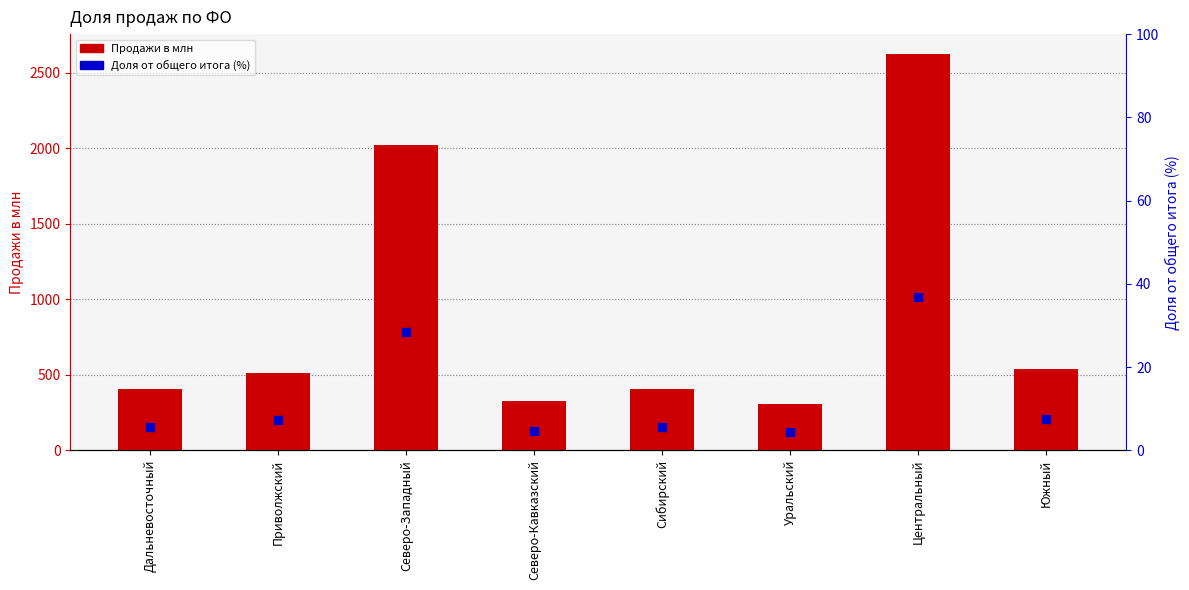

Which series contains the lowest Y value?

Доля от общего итога (%)